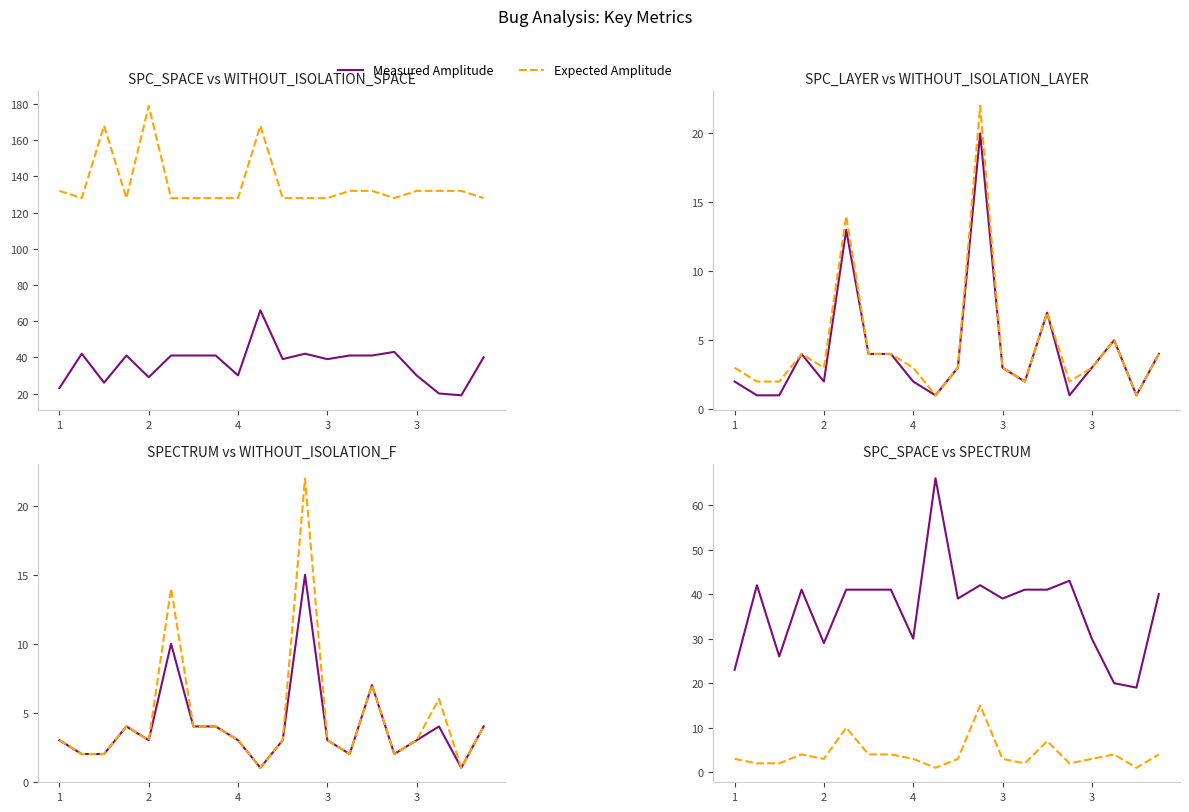

How many values in the Measured Amplitude series exceed 41?

4